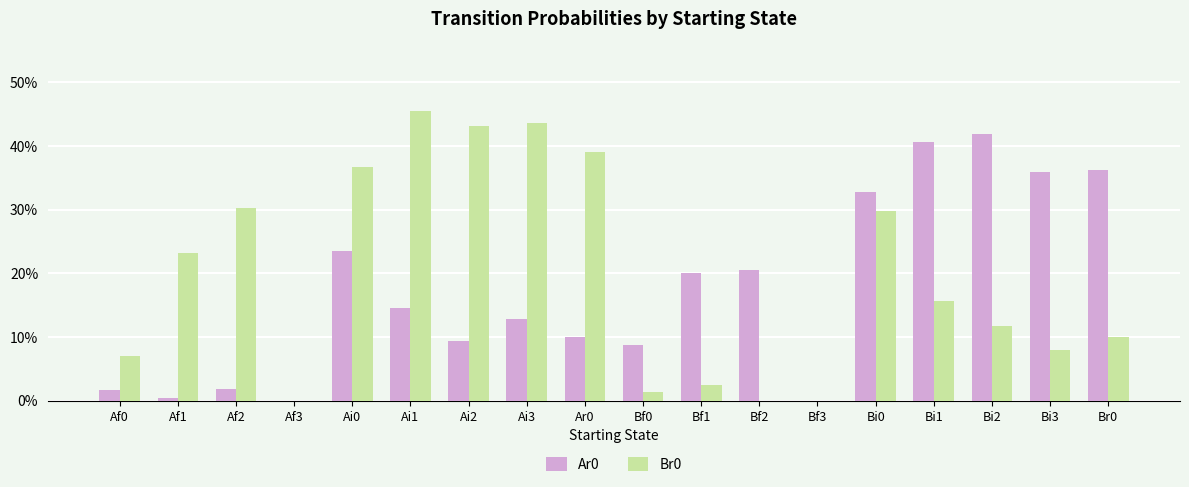

Does the chart contain stacked bars?

No